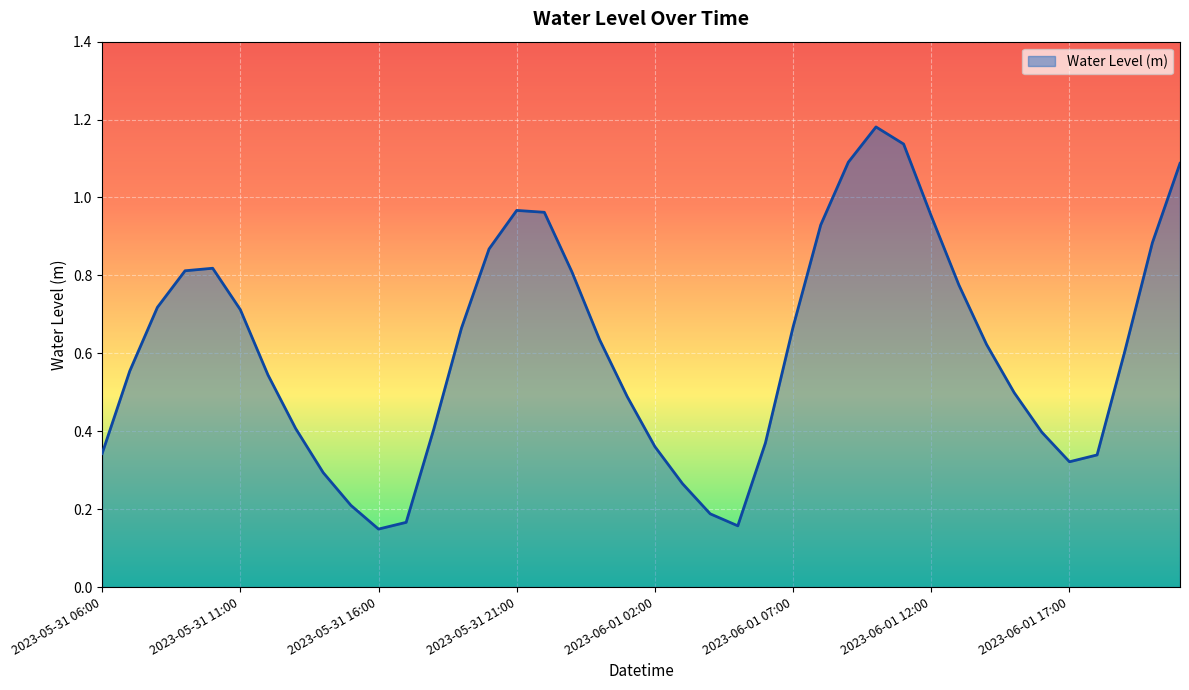

Rank the categories by value from highest to lowest.

2023-06-01 10:00, 2023-06-01 11:00, 2023-06-01 09:00, 2023-06-01 21:00, 2023-05-31 21:00, 2023-05-31 22:00, 2023-06-01 12:00, 2023-06-01 08:00, 2023-06-01 20:00, 2023-05-31 20:00, 2023-05-31 10:00, 2023-05-31 09:00, 2023-05-31 23:00, 2023-06-01 13:00, 2023-05-31 08:00, 2023-05-31 11:00, 2023-06-01 07:00, 2023-05-31 19:00, 2023-06-01 00:00, 2023-06-01 14:00, 2023-06-01 19:00, 2023-05-31 07:00, 2023-05-31 12:00, 2023-06-01 15:00, 2023-06-01 01:00, 2023-05-31 13:00, 2023-05-31 18:00, 2023-06-01 16:00, 2023-06-01 06:00, 2023-06-01 02:00, 2023-05-31 06:00, 2023-06-01 18:00, 2023-06-01 17:00, 2023-05-31 14:00, 2023-06-01 03:00, 2023-05-31 15:00, 2023-06-01 04:00, 2023-05-31 17:00, 2023-06-01 05:00, 2023-05-31 16:00